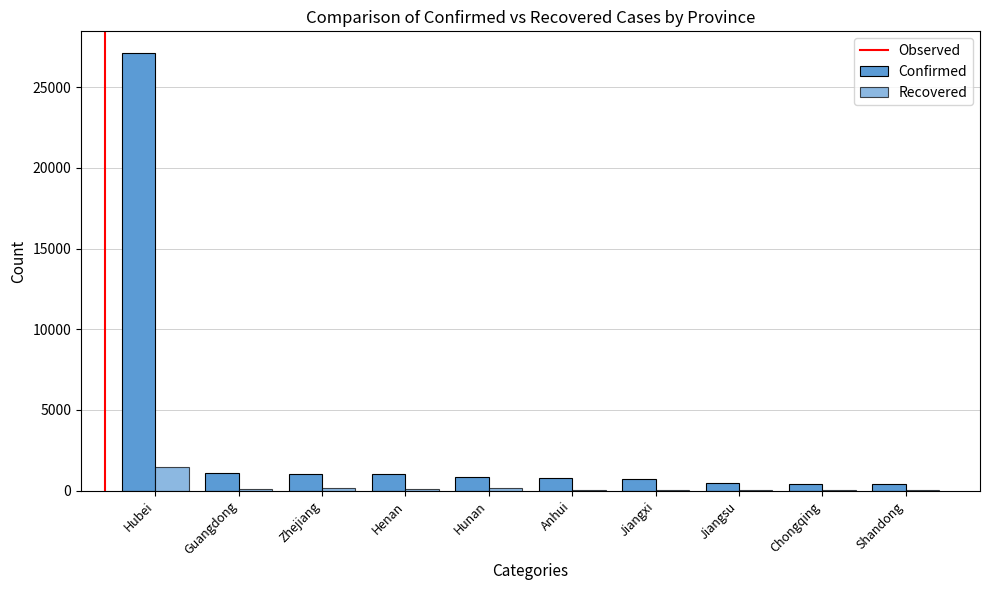

What is the lowest value of the Recovered series?

39